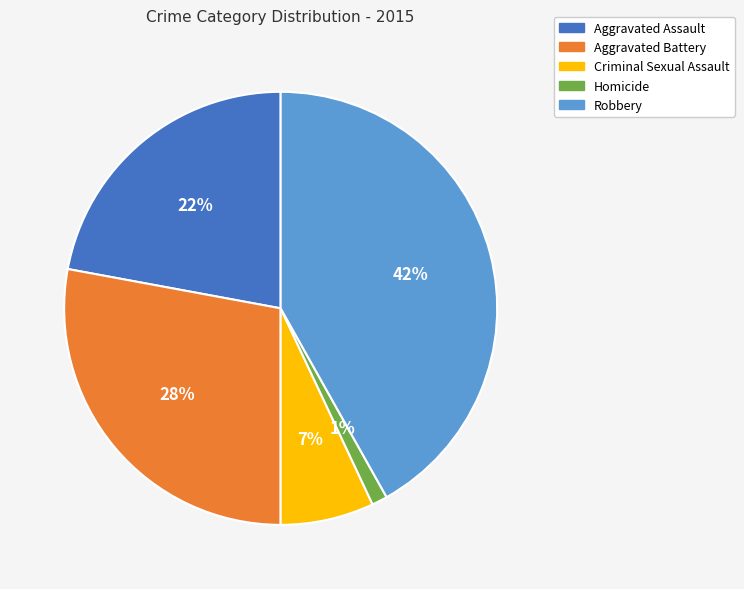

How many slices are in this pie chart?

5